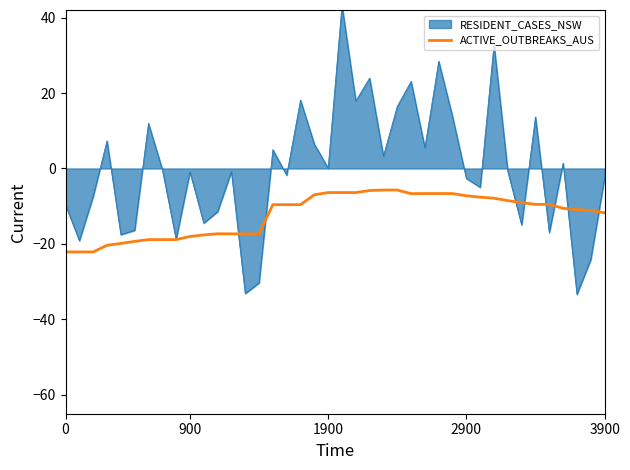

What is the maximum value for ACTIVE_OUTBREAKS_AUS?

-5.7